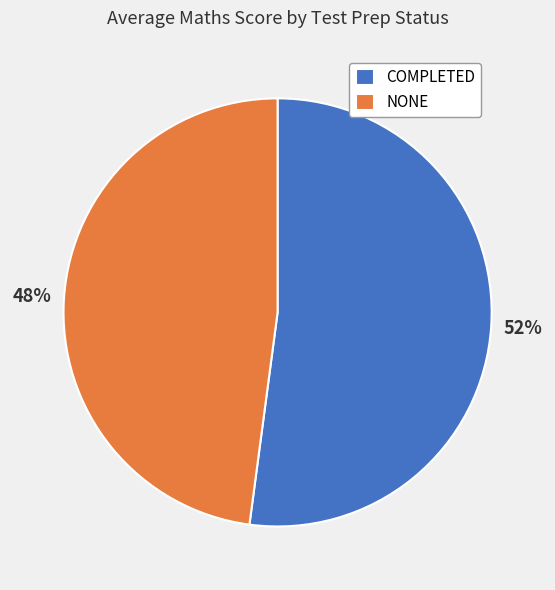

Rank the categories by value from highest to lowest.

COMPLETED, NONE